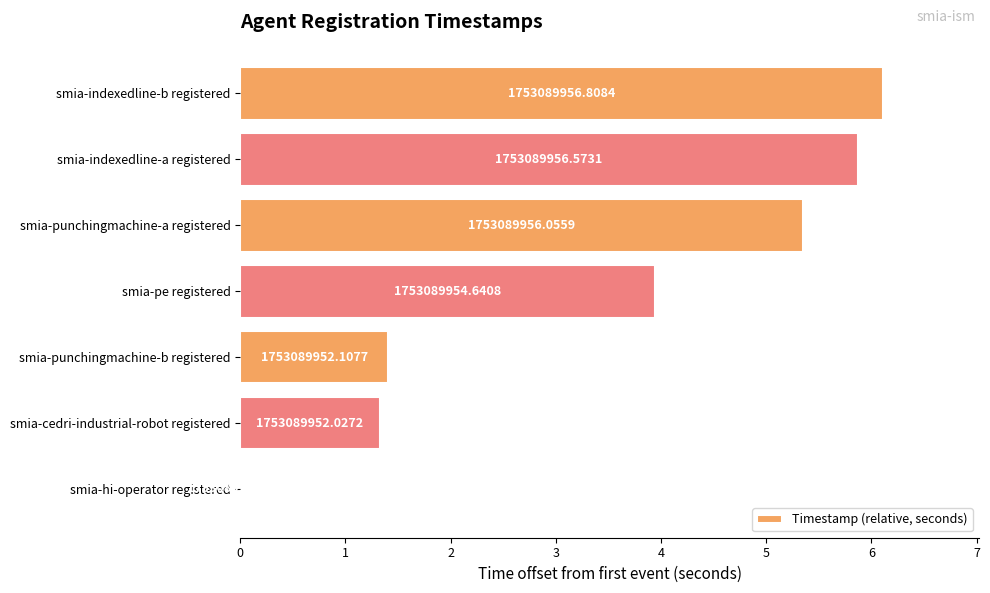

What is the difference between the maximum and minimum values?

6.1